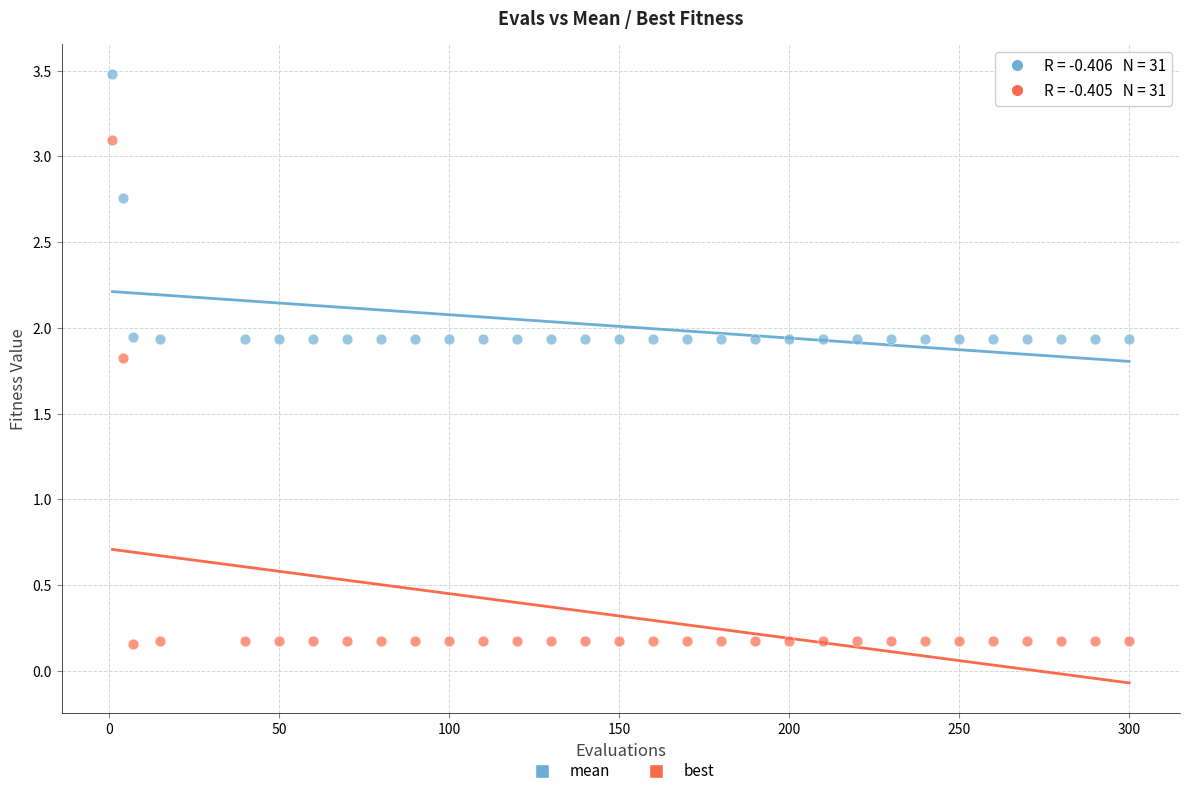

Which series reaches the minimum Y coordinate?

best